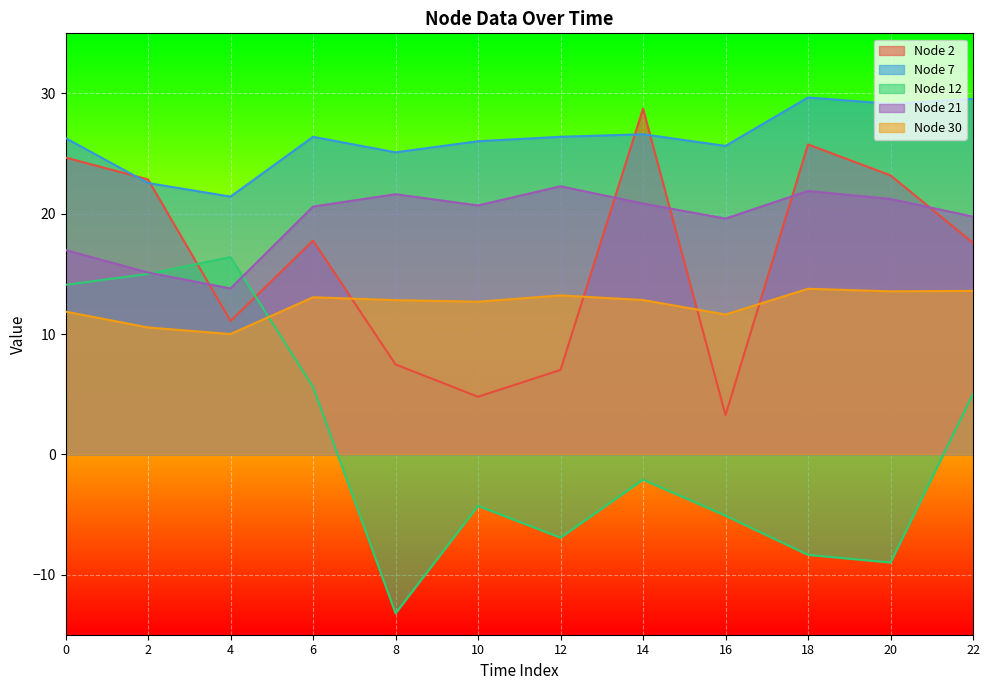

List the series in order of their peak value, highest first.

Node 7, Node 2, Node 21, Node 12, Node 30